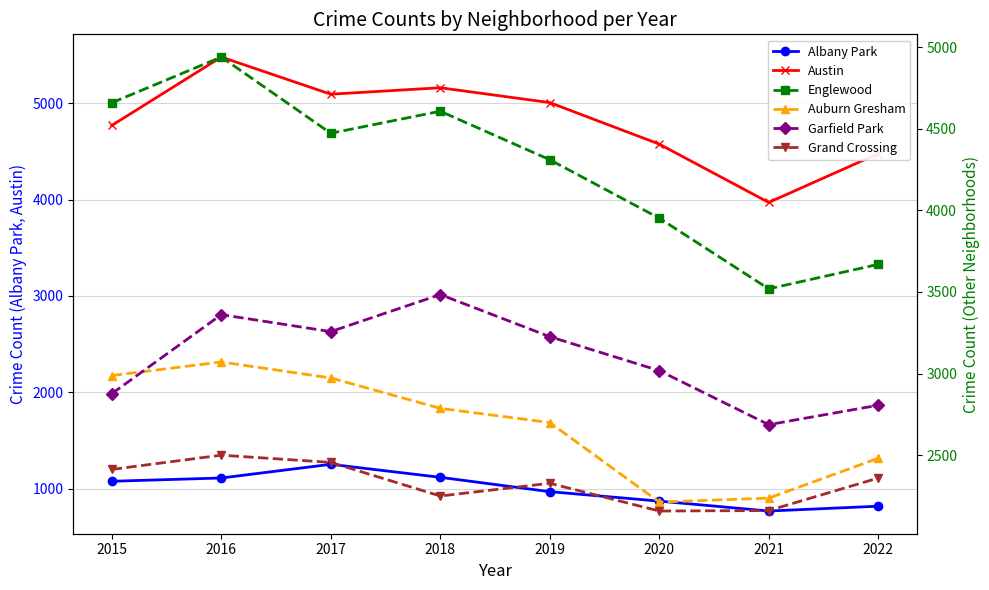

Reading right to left, extract all data points from this chart.

Albany Park: 817	767	870	968	1117	1252	1110	1076
Austin: 4478	3971	4577	5008	5162	5095	5481	4771
Englewood: 3669	3519	3952	4310	4607	4472	4939	4659
Auburn Gresham: 2481	2237	2213	2700	2787	2973	3071	2988
Garfield Park: 2806	2687	3018	3226	3484	3257	3361	2877
Grand Crossing: 2360	2161	2158	2328	2250	2456	2500	2413